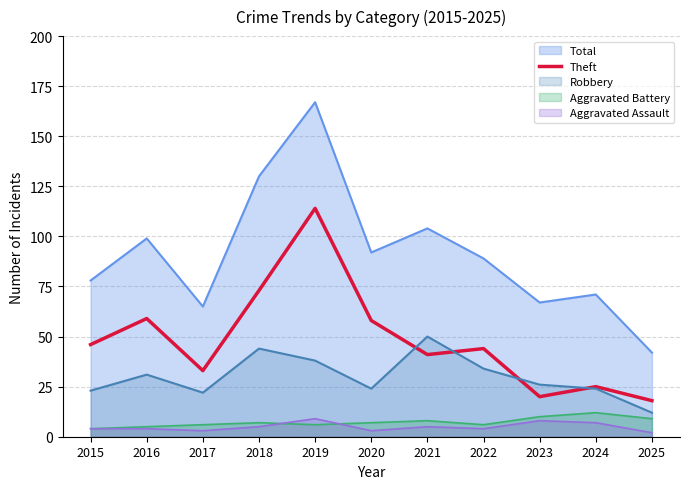

True or false: the data shows 41 at 2021.

True